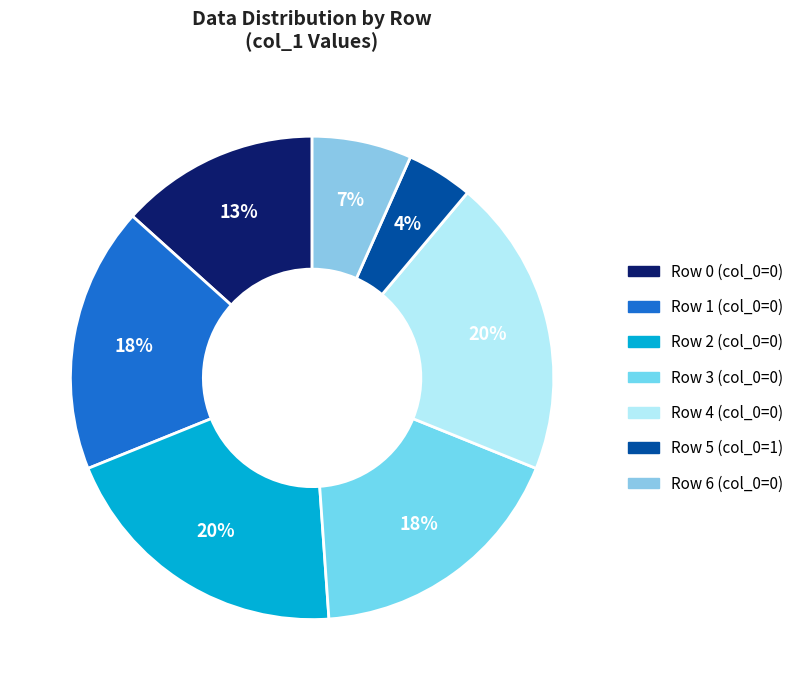

Count the number of slices in the pie.

7